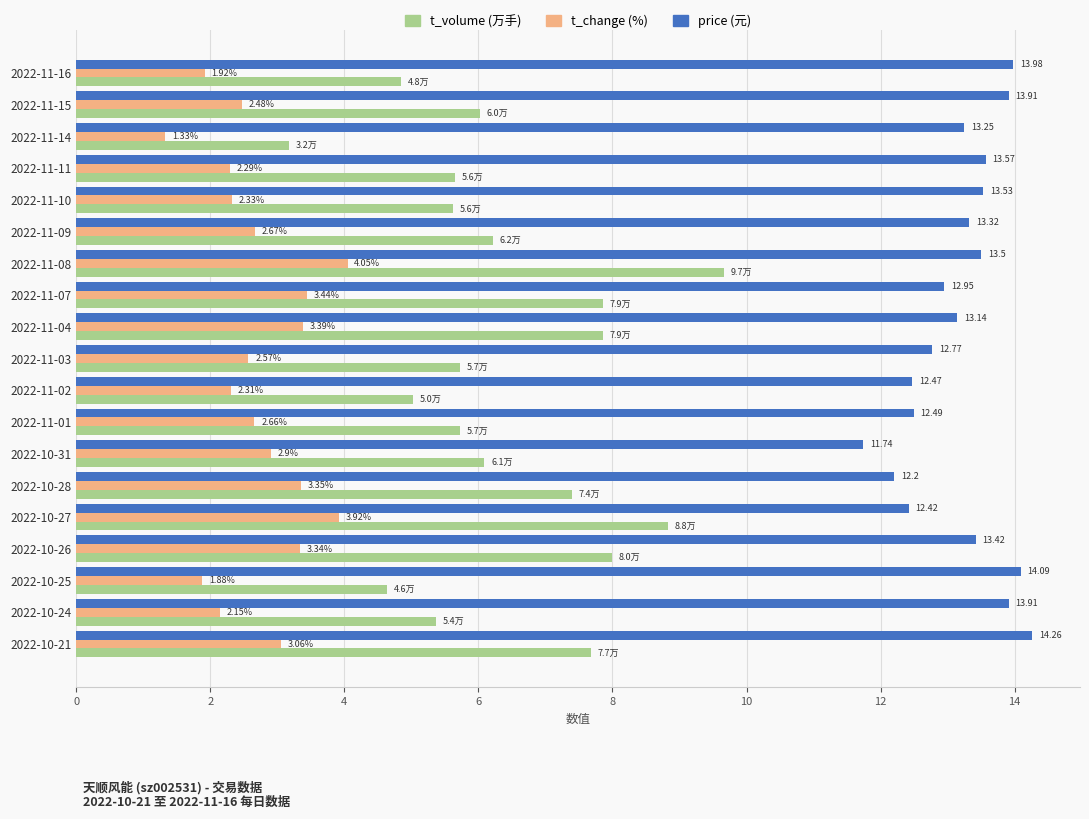

How many values in the price (元) series are below 13?

7